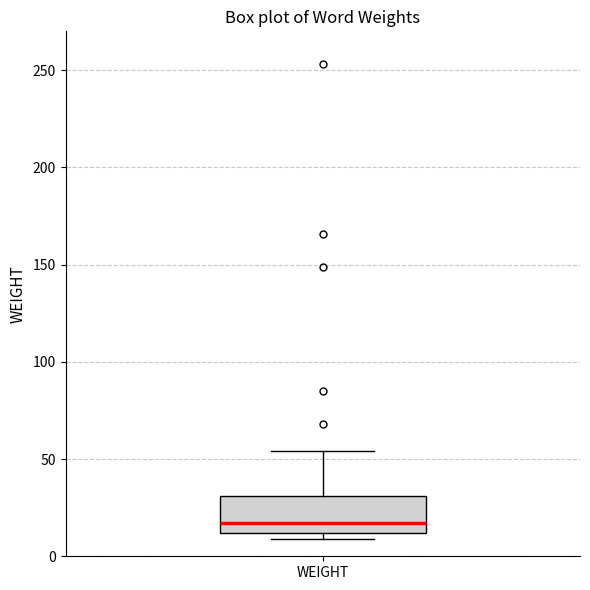

Read this box plot against the y-axis: the position of the median line, the range covered by the box, and the ends of both whiskers. The values are not printed on the chart, so give them approximately, as read against the axis.

median 15, box 10 to 30, whiskers 10 (just below the box's lower edge) to 55